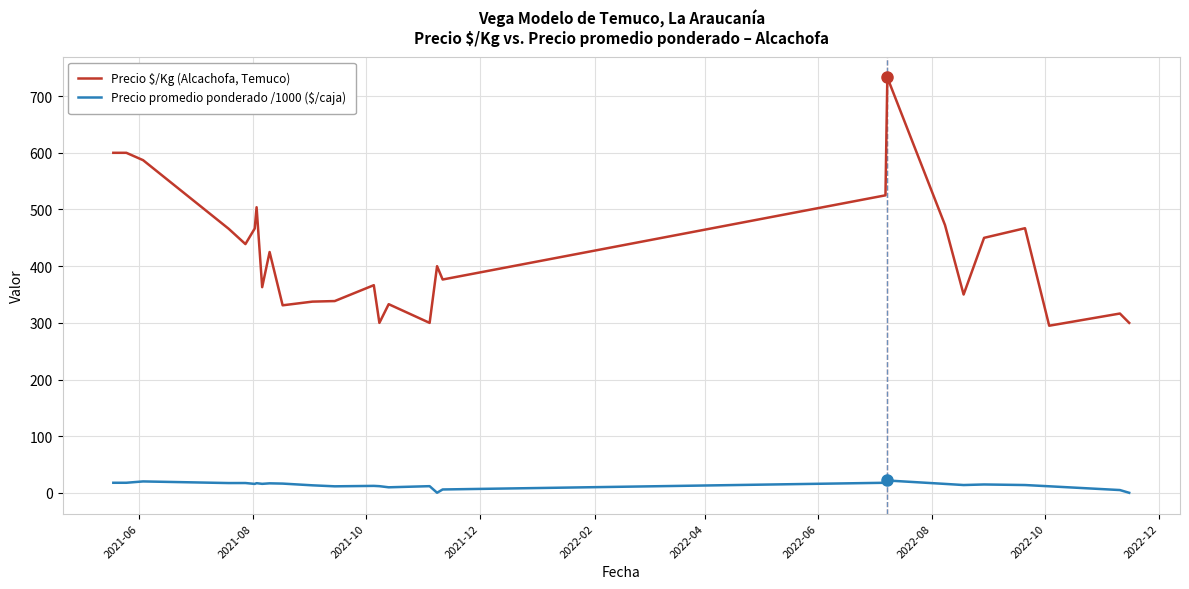

What is the greatest value displayed?

733.0